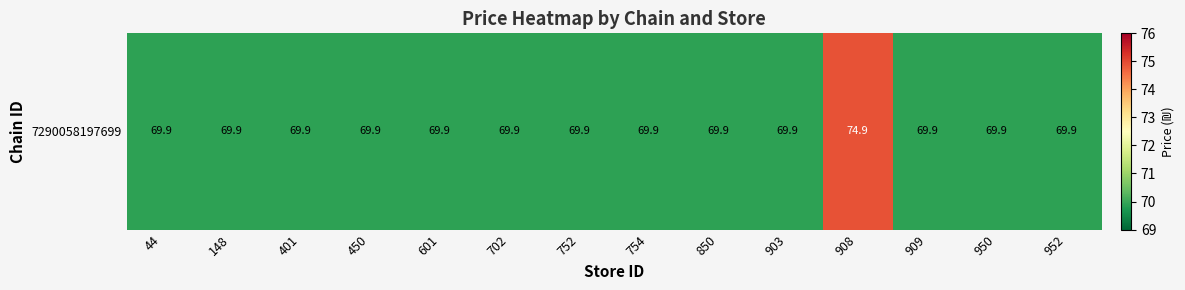

What is the average value?

70.3